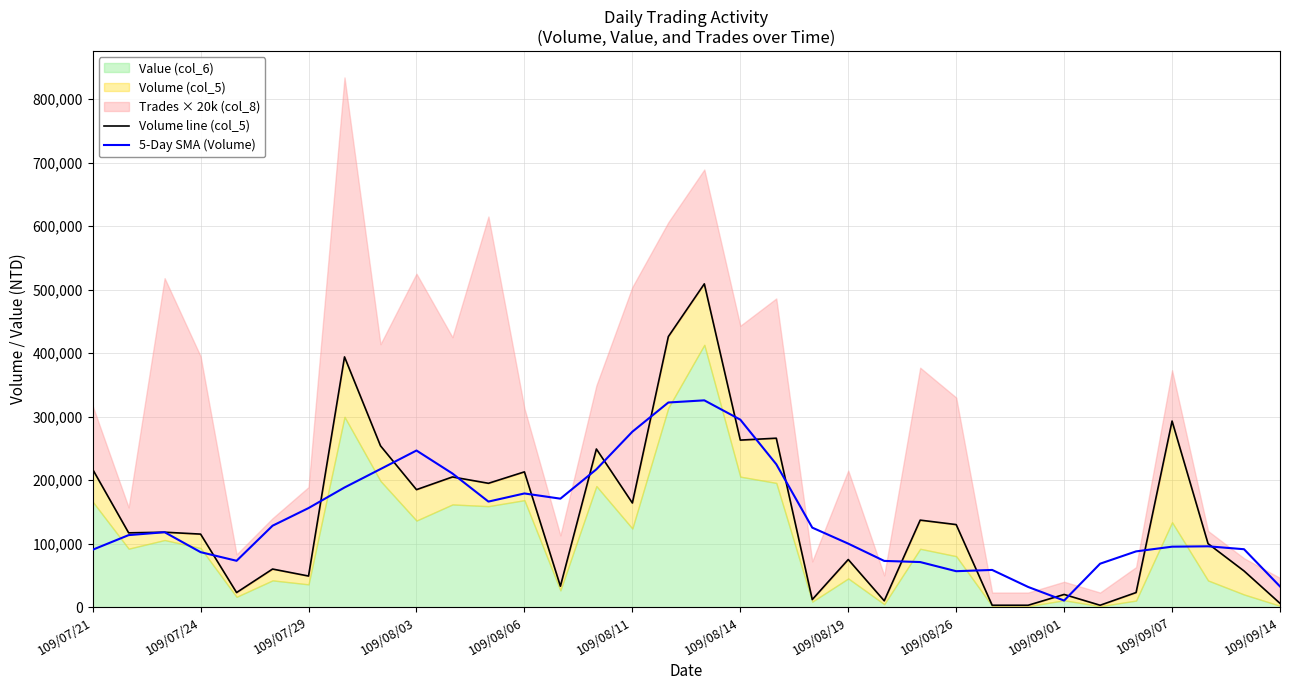

What is the highest value of the 5-Day SMA (Volume) series?

325600